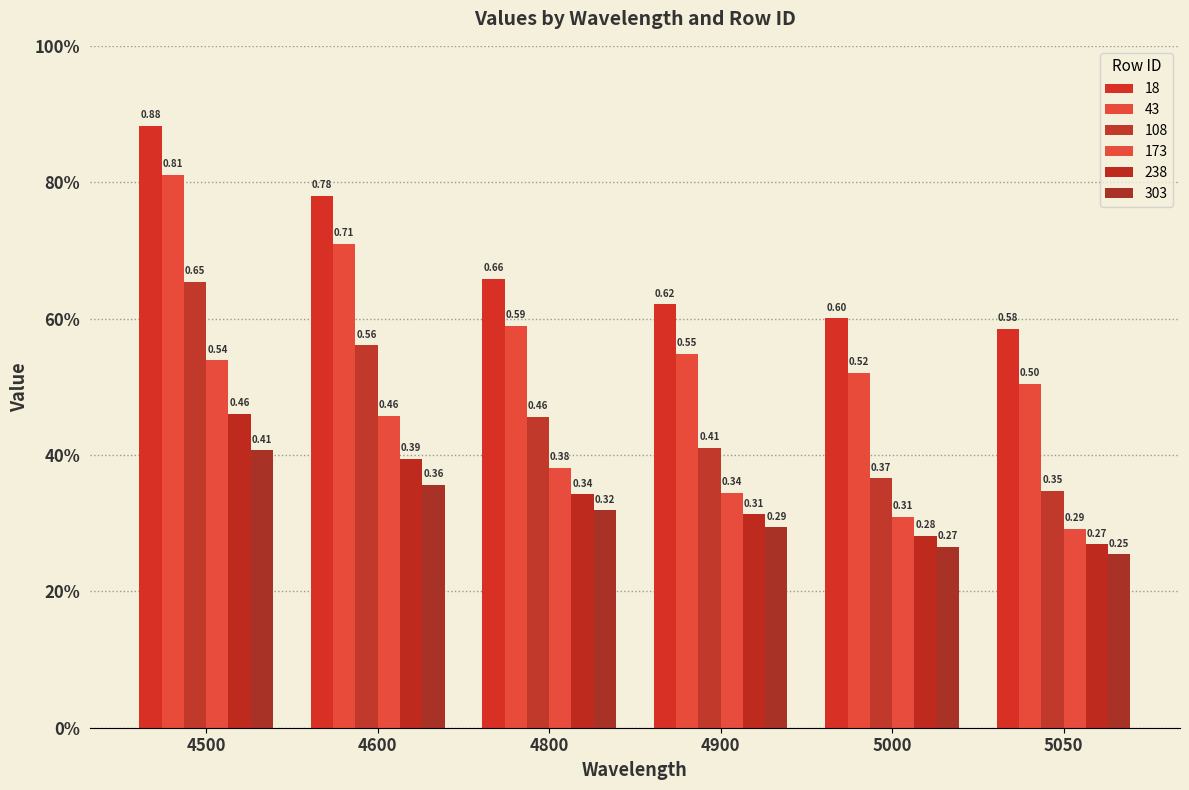

Which series has the largest total across all categories?

18